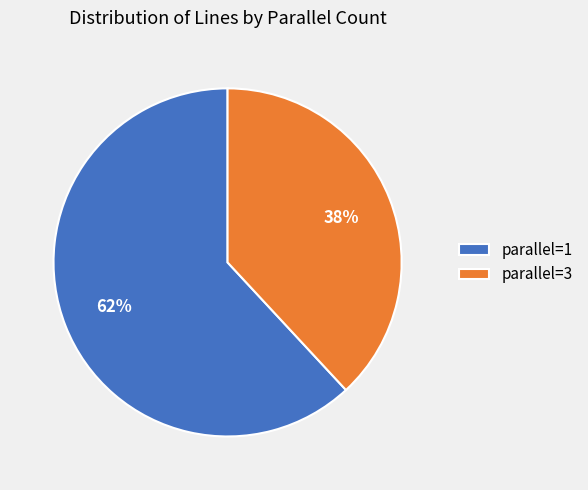

What is the majority slice?

parallel=1